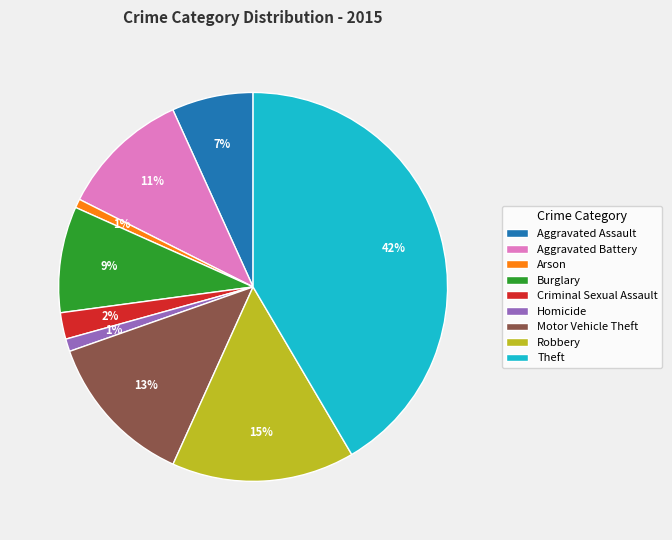

Does Aggravated Assault account for over 50% of the chart?

No